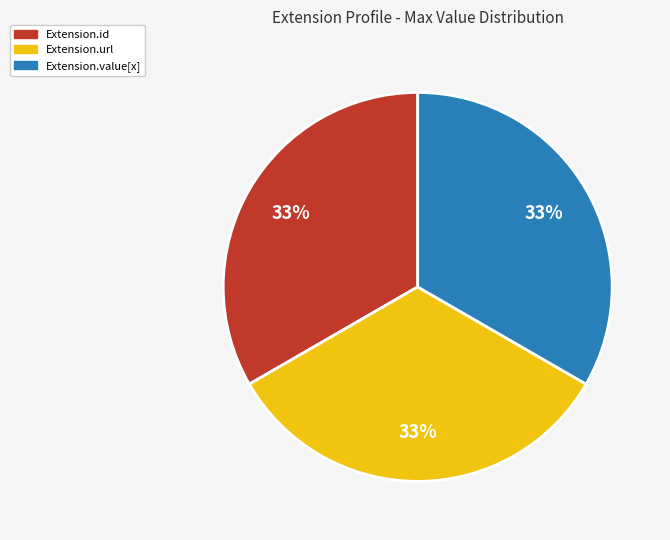

To the nearest percent, what is the average slice percentage?

33%